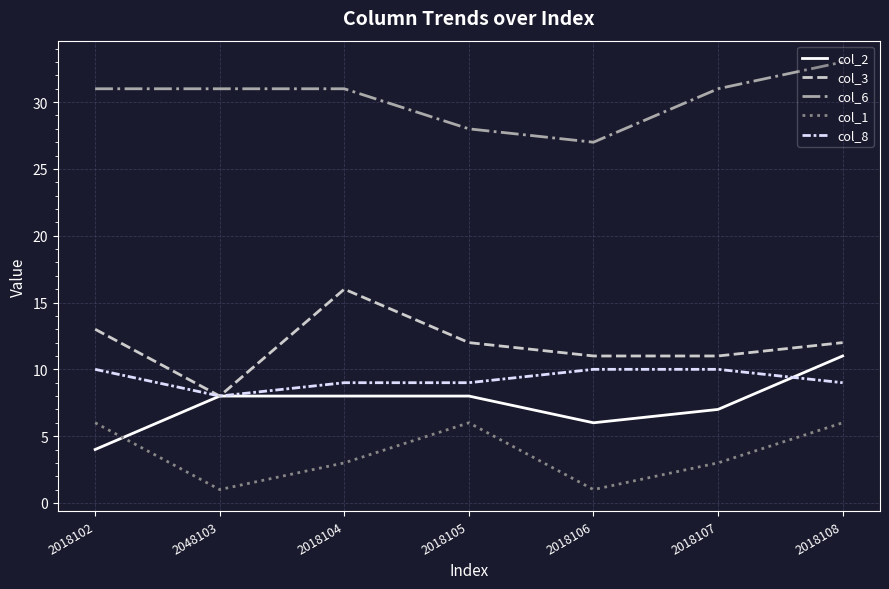

The value of col_1 at 2048103 is 1. True or false?

True